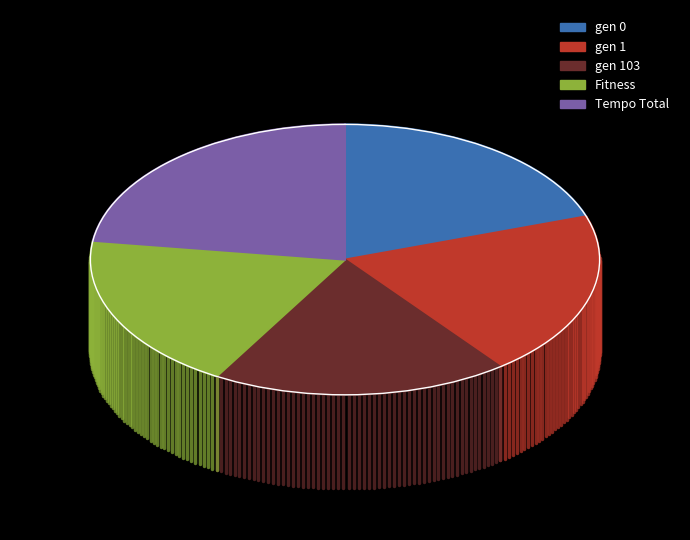

Which category has the smallest portion of the pie?

Fitness